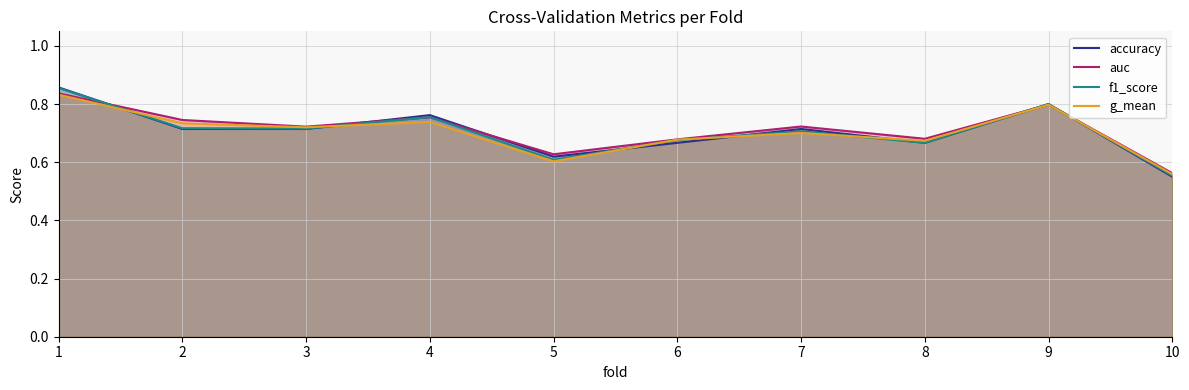

At which label is f1_score closest to 0?

10